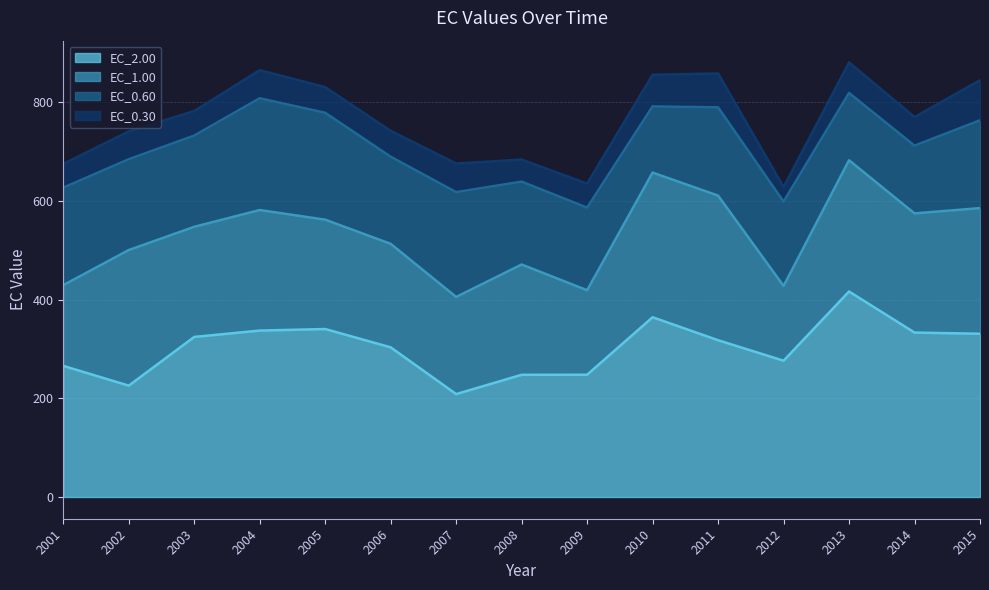

At which label is EC_0.30 closest to 55?

2002